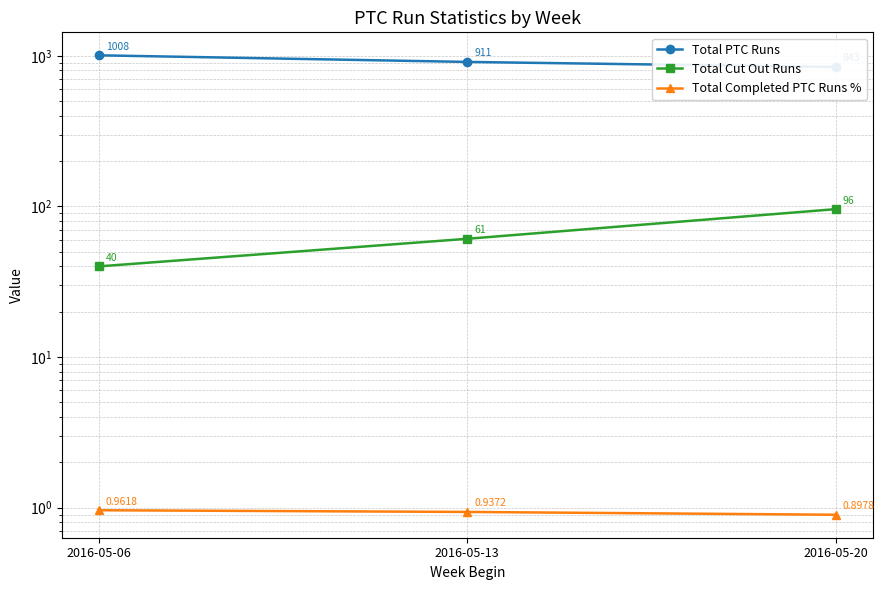

What is the spread (max minus min) of values at 2016-05-13?

910.1